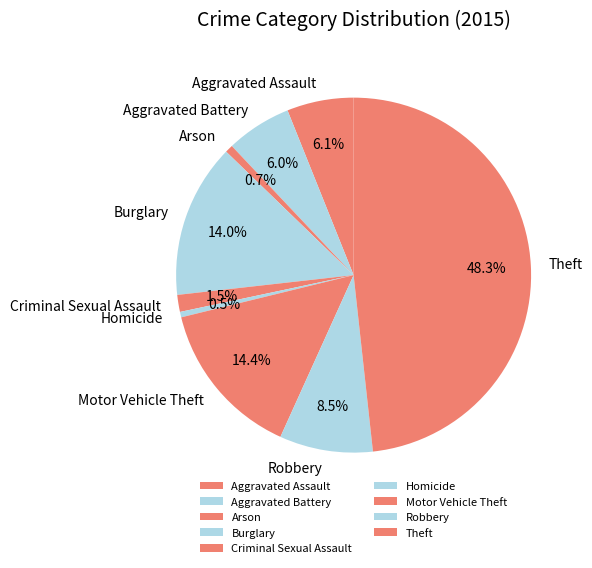

What percentage do Burglary and Aggravated Battery together represent?

20.0%